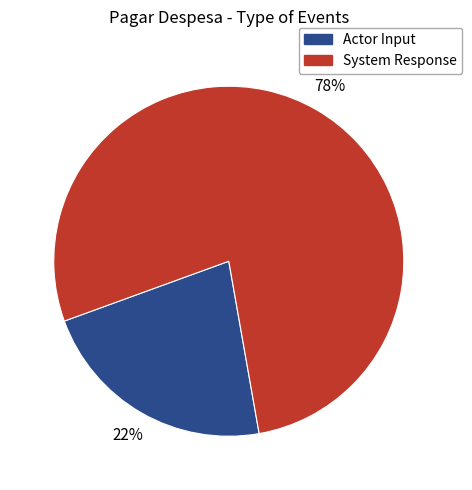

To the nearest percent, what is the average slice percentage?

50%